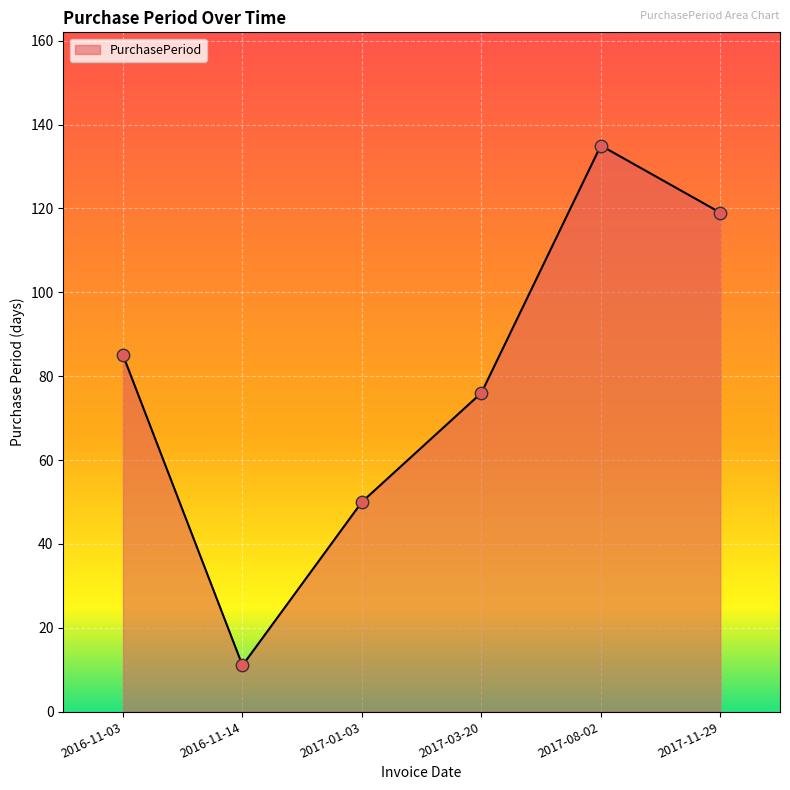

Which has a higher value, 2016-11-14 or 2017-08-02?

2017-08-02